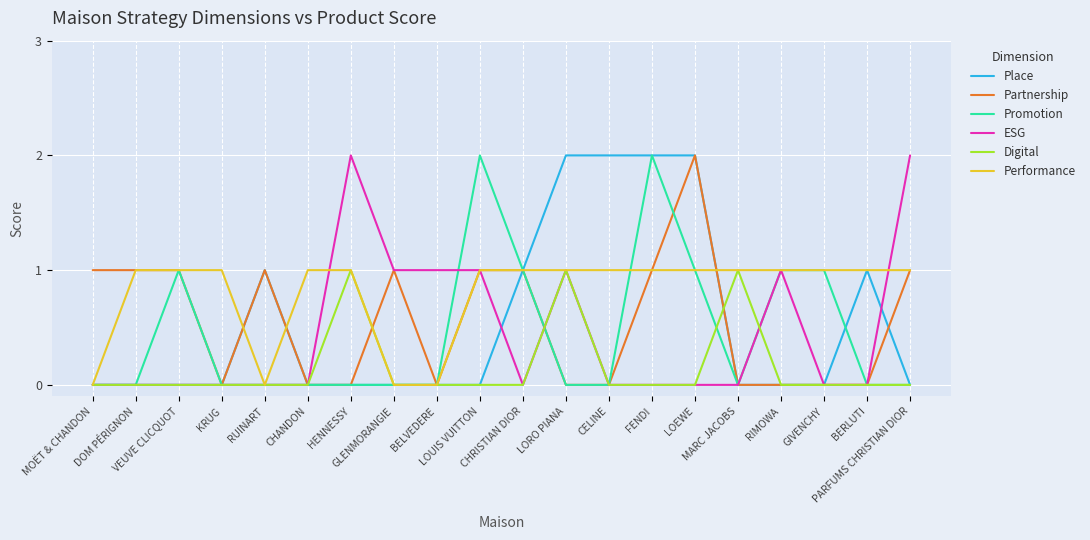

Which series has the largest total across all categories?

Performance